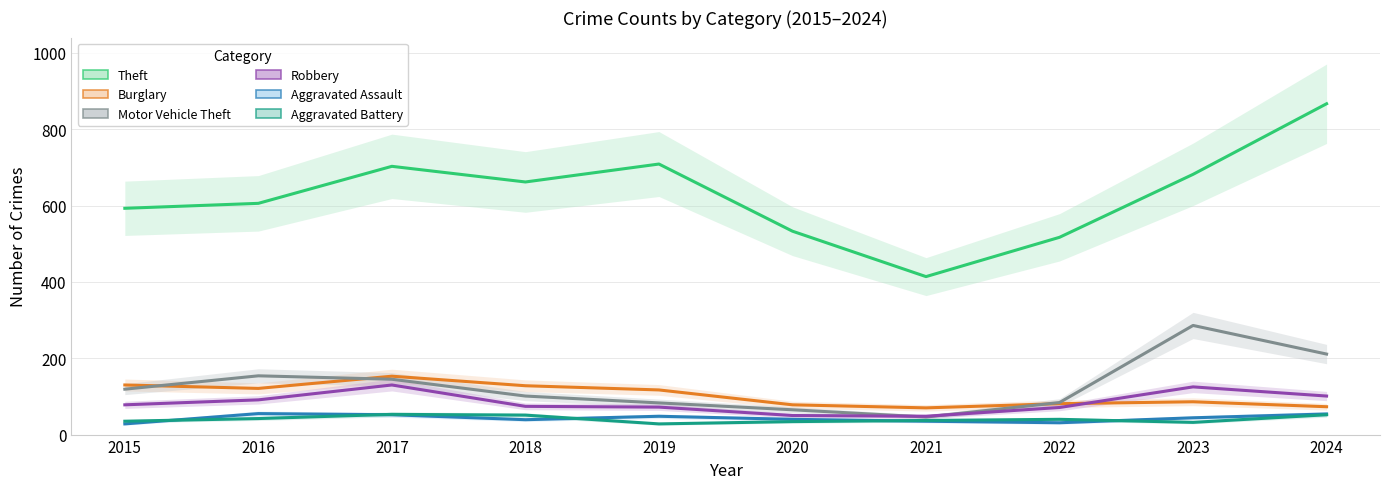

What are all the series names shown in the legend?

Theft, Burglary, Motor Vehicle Theft, Robbery, Aggravated Assault, Aggravated Battery